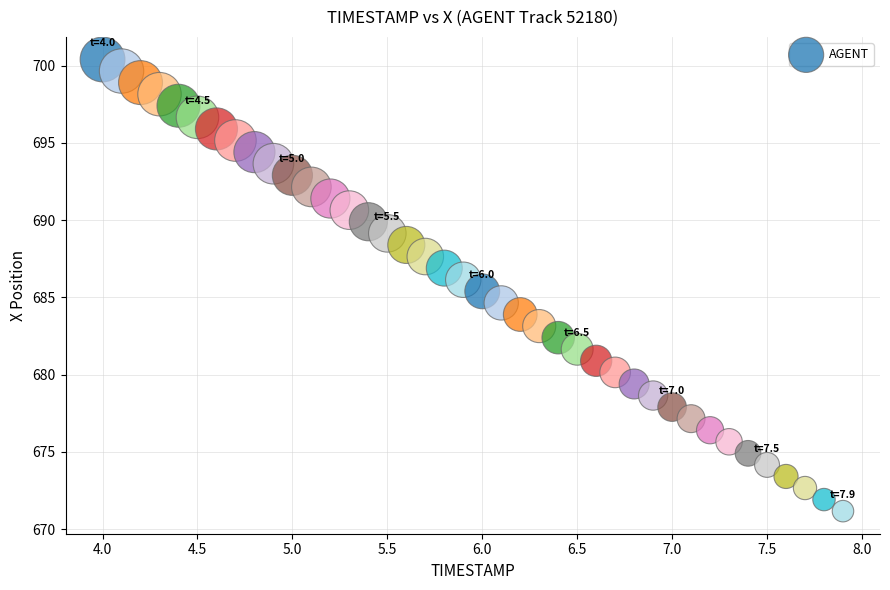

What is the range of Y values (max minus min)?

29.2